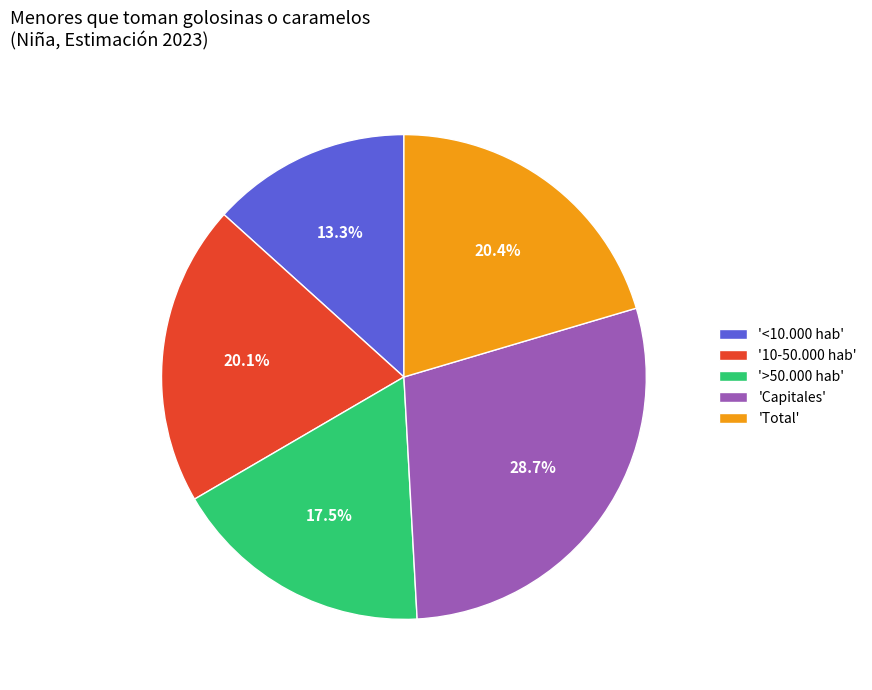

Does any single category account for the majority?

No